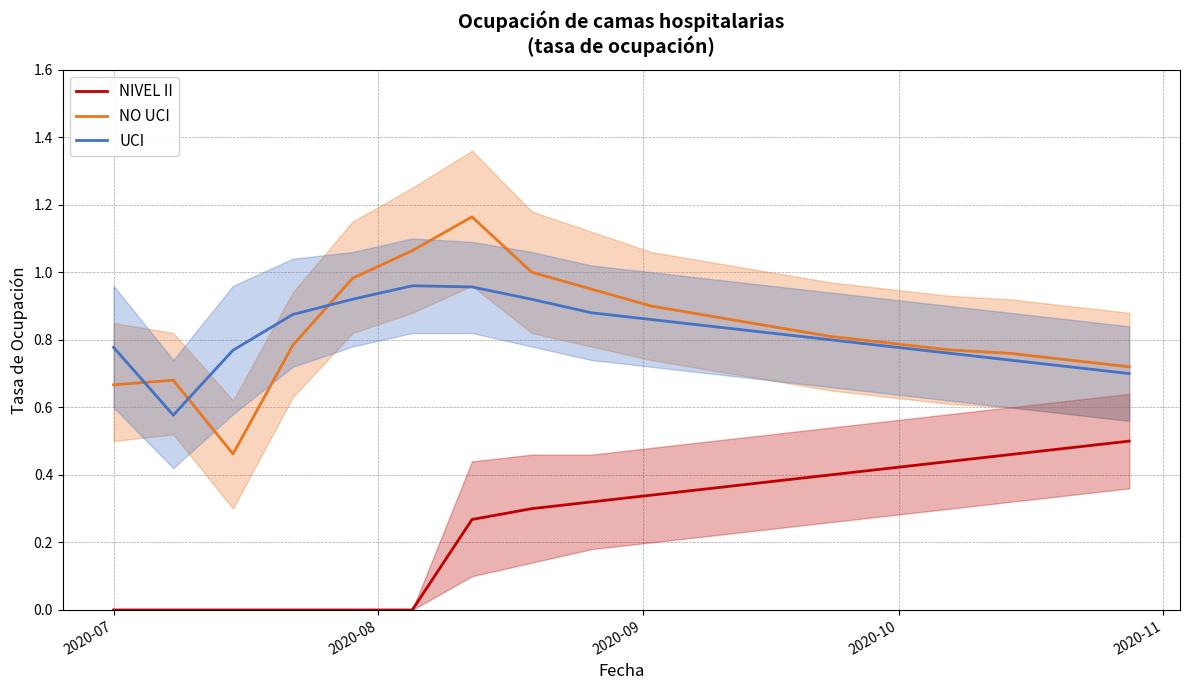

True or false: NIVEL II and UCI intersect in this chart.

False